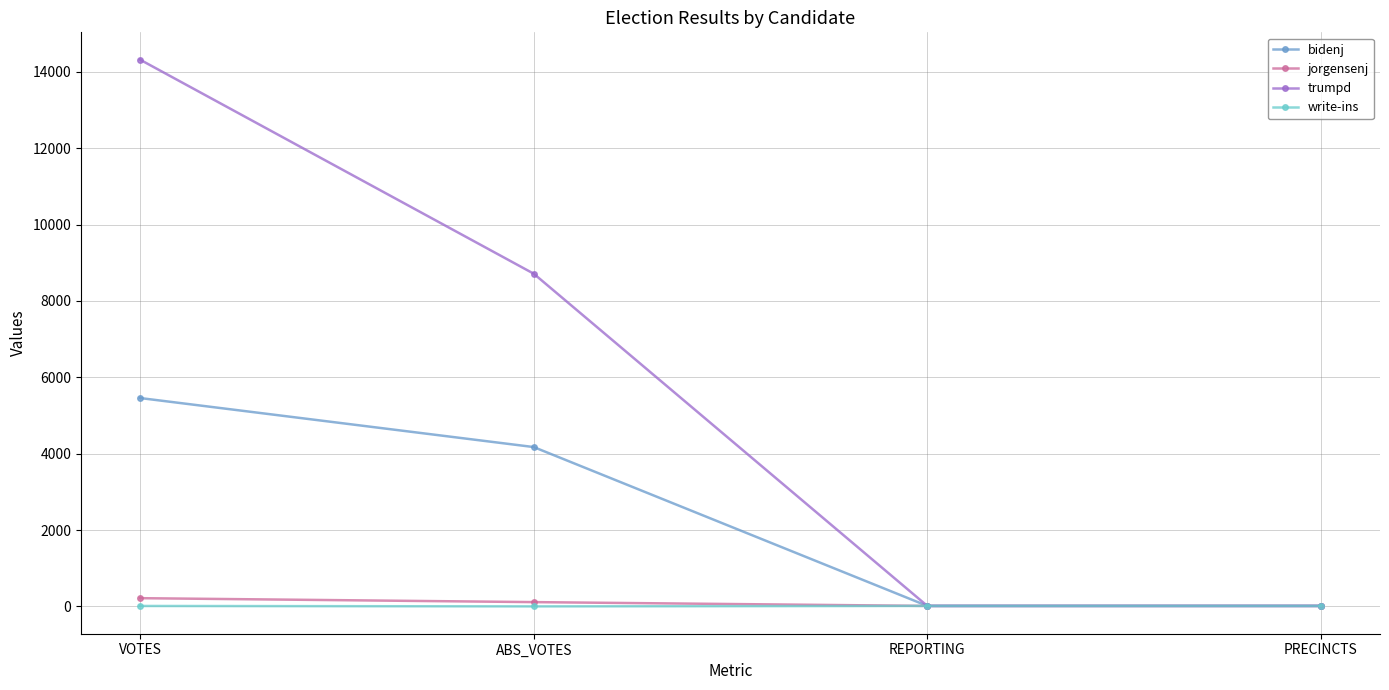

What is the label of the 1st point from the left?

VOTES